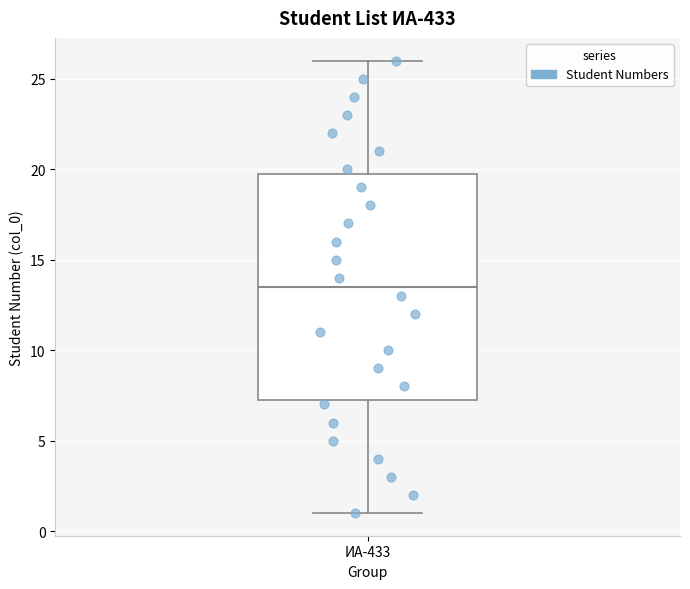

Where does the upper whisker of the box for ИА-433 end on the y-axis? The values are not printed on the chart, so give them approximately, as read against the axis.

26.0